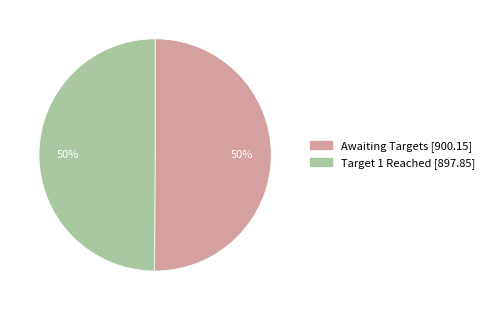

To the nearest percent, what is the average slice percentage?

50%